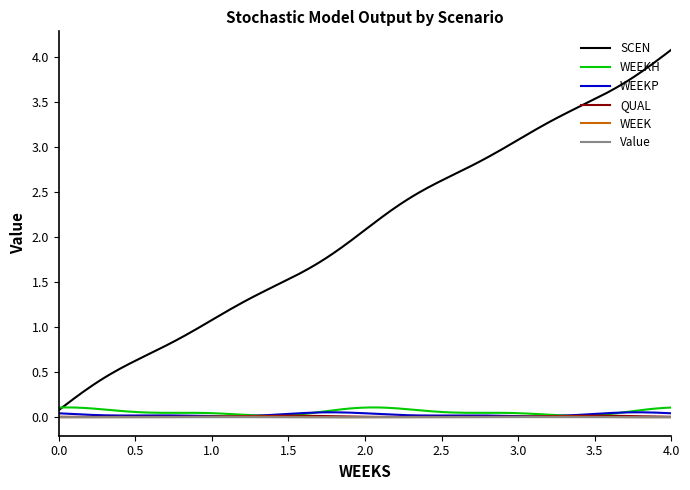

Which series has the largest range (max minus min)?

SCEN